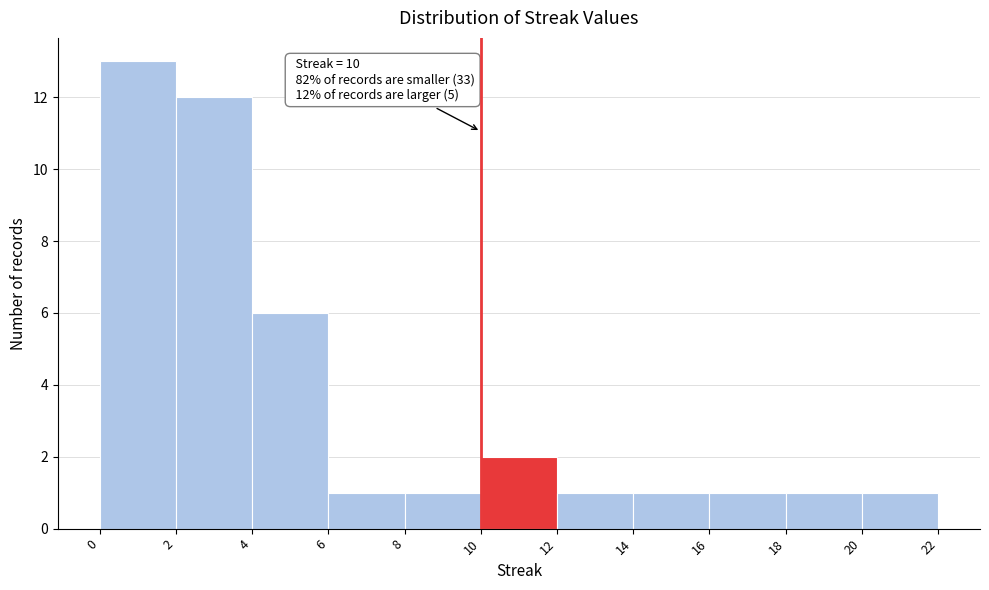

Over which range of the x-axis is the bar tallest?

0 to 2